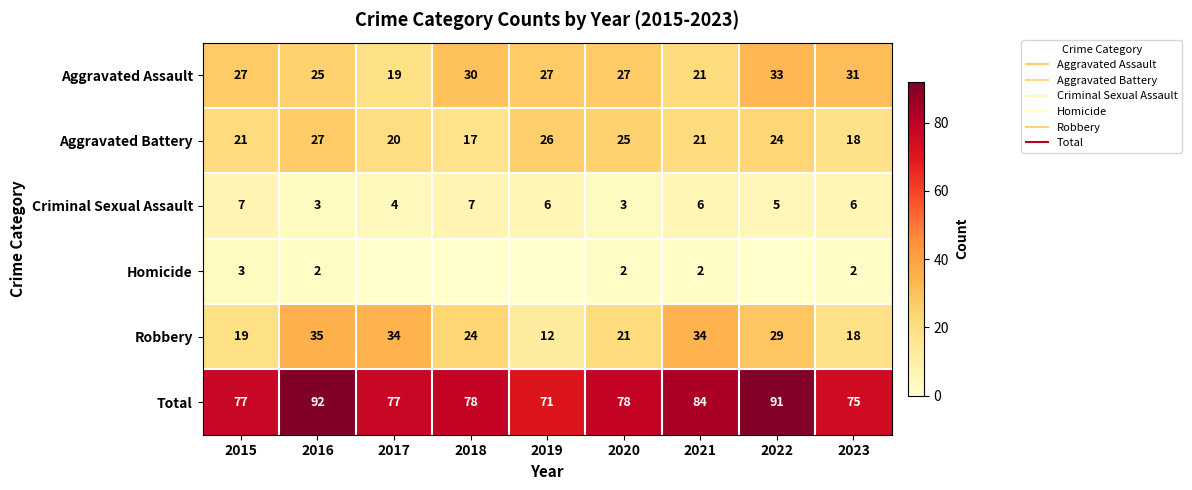

Between 2021 and 2015, which is larger?

2015